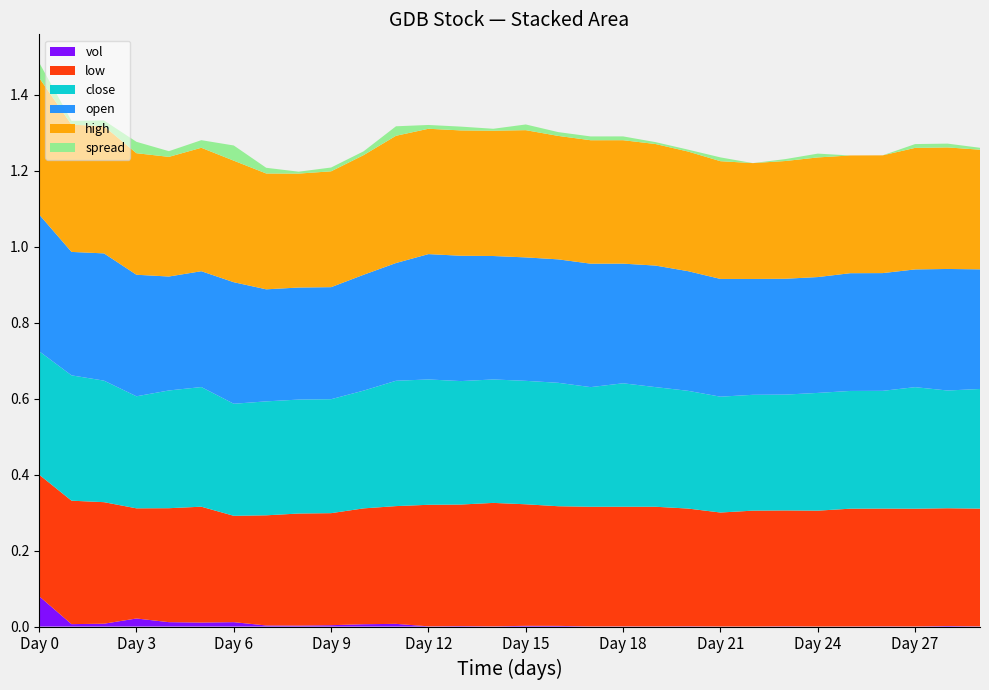

Does the chart have visible grid lines?

No